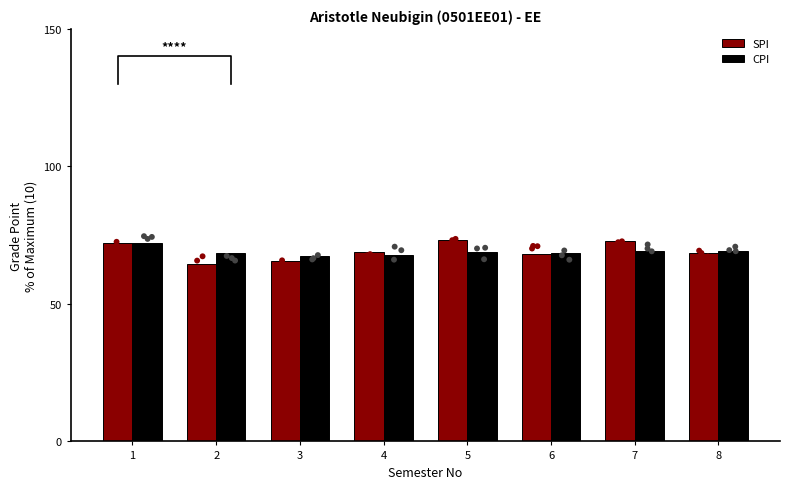

At how many categories does at least one series exceed 66?

8